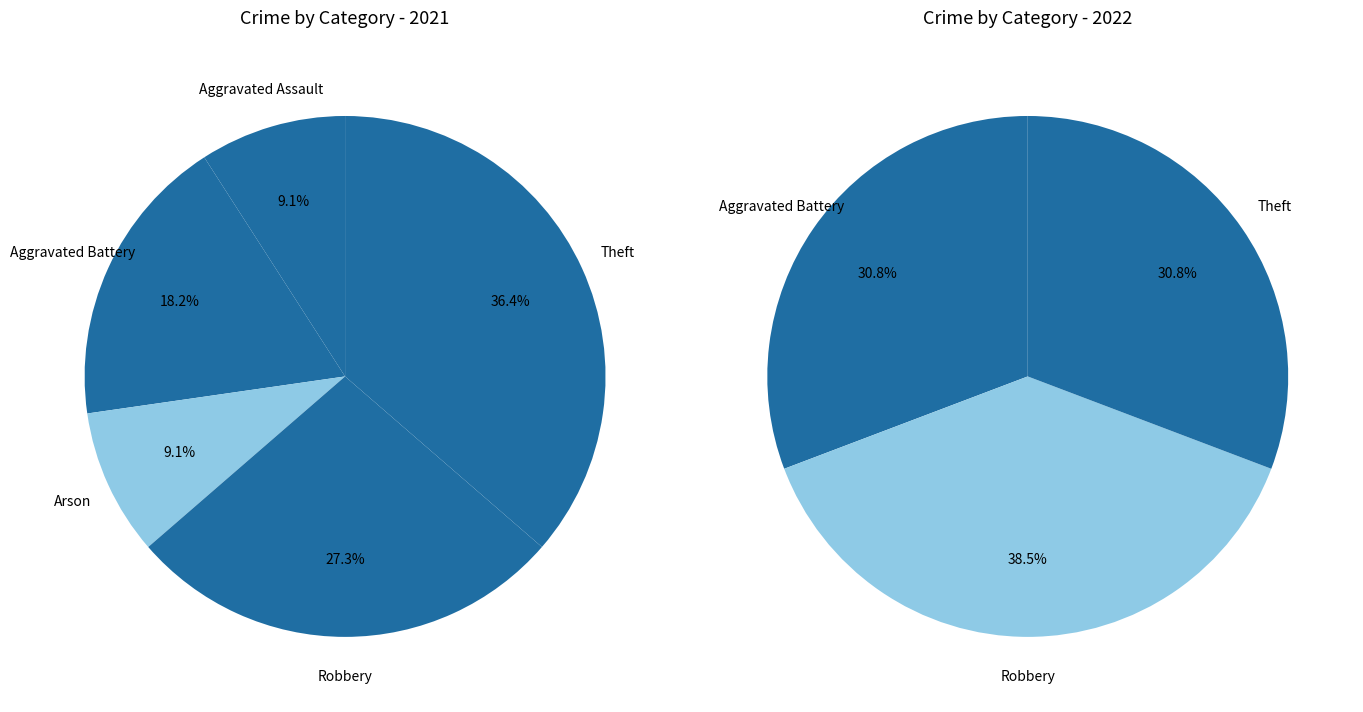

Between Aggravated Assault and Theft, which is larger?

Theft